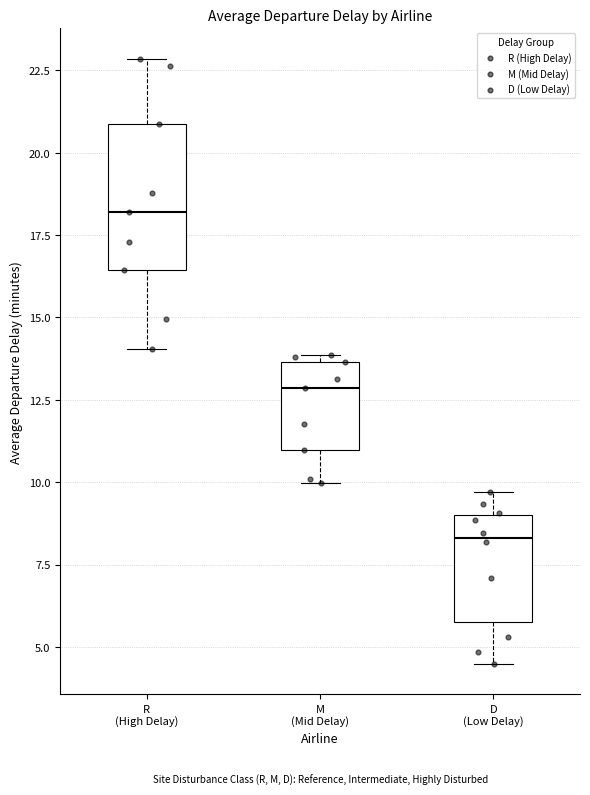

Reading left to right, read every box against the y-axis: the position of its median line, the range the box covers, and the ends of its whiskers. The values are not printed on the chart, so give them approximately, as read against the axis.

R (High Delay): median 18.0, box 16.5 to 21.0, whiskers 14.0 to 23.0
M (Mid Delay): median 13.0, box 11.0 to 13.5, whiskers 10.0 to 14.0
D (Low Delay): median 8.5, box 6.0 to 9.0, whiskers 4.5 to 9.5